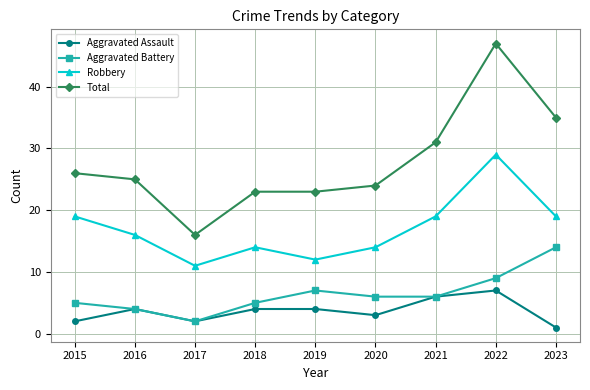

What is the value of the Robbery point at the 5th from the left?

12